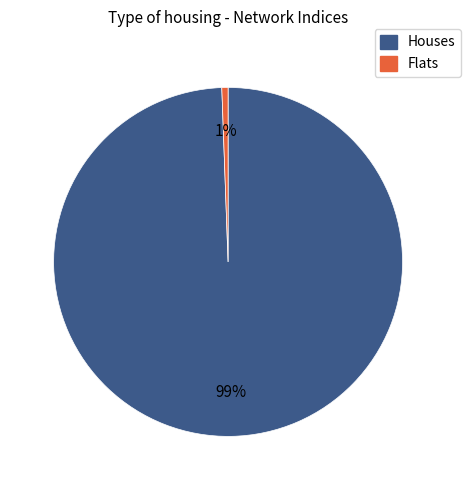

How many slices are in this pie chart?

2